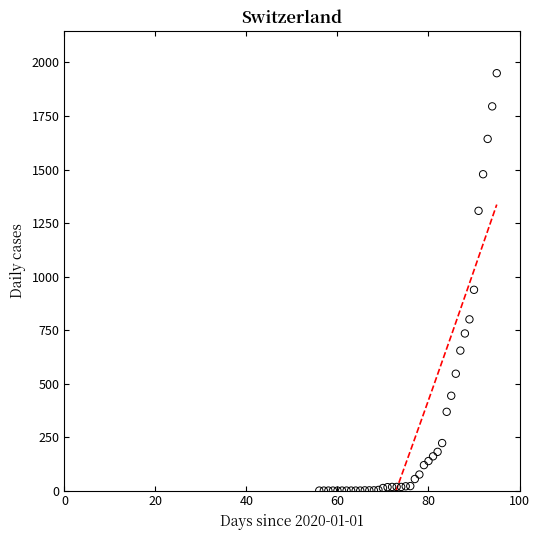

What is the range of X values (max minus min)?

39